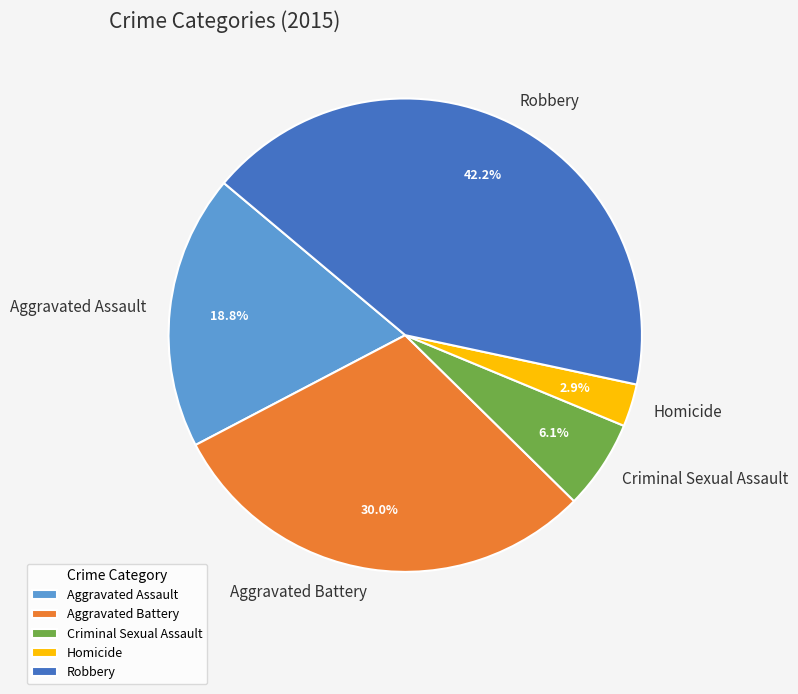

Count the number of slices in the pie.

5